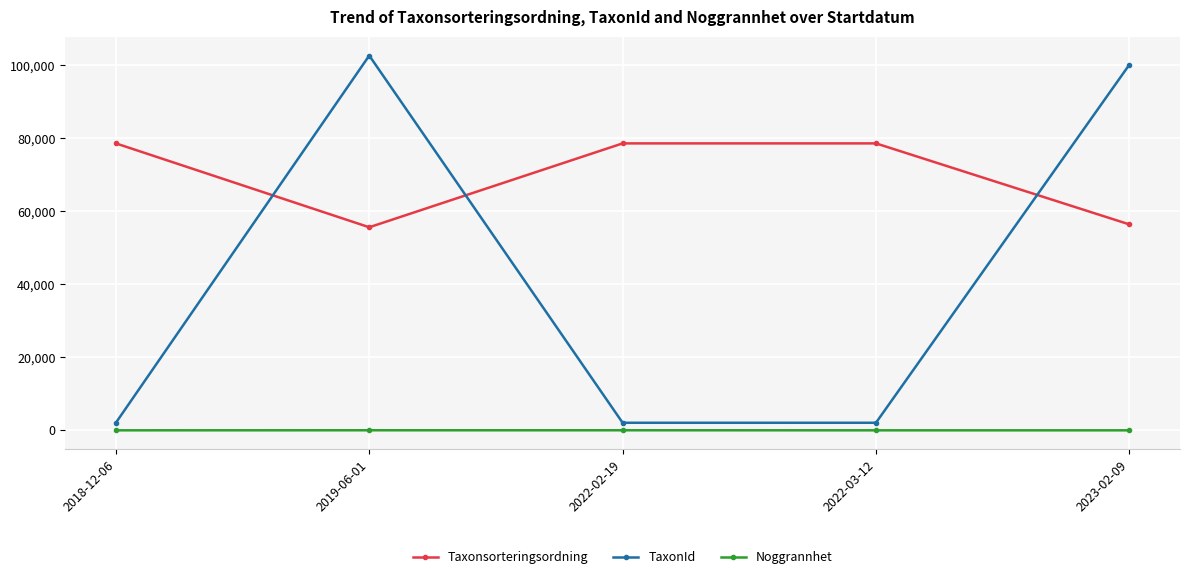

What is the difference between the TaxonId values at 2022-02-19 and 2023-02-09?

98028